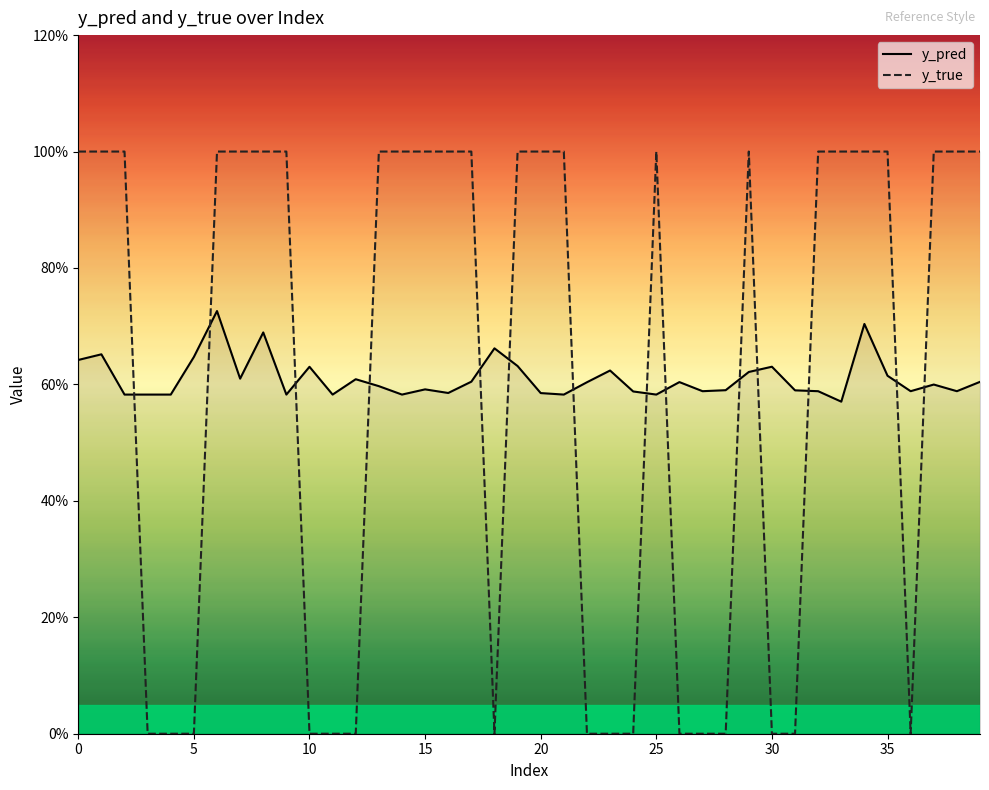

Does the chart display data point markers on the line(s)?

No